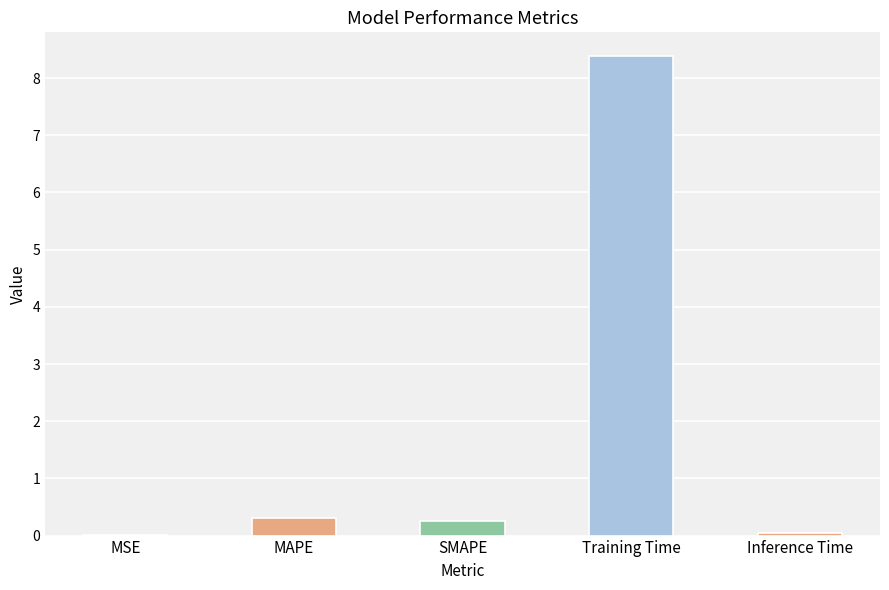

Is it true that the value at Training Time is 8.4?

True